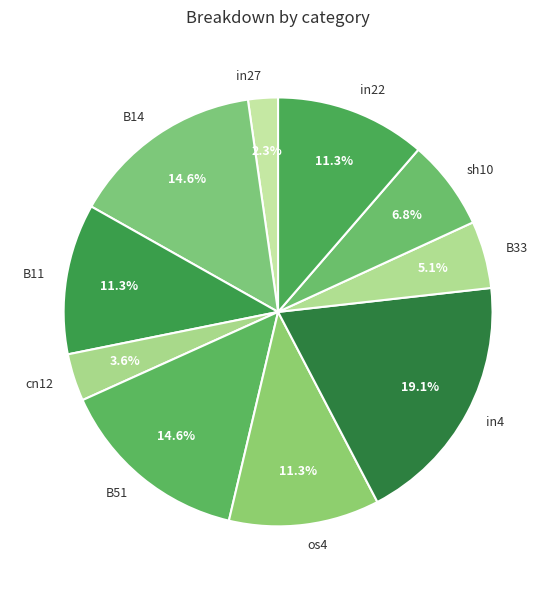

The in22 slice represents 11% of the pie. True or false?

True